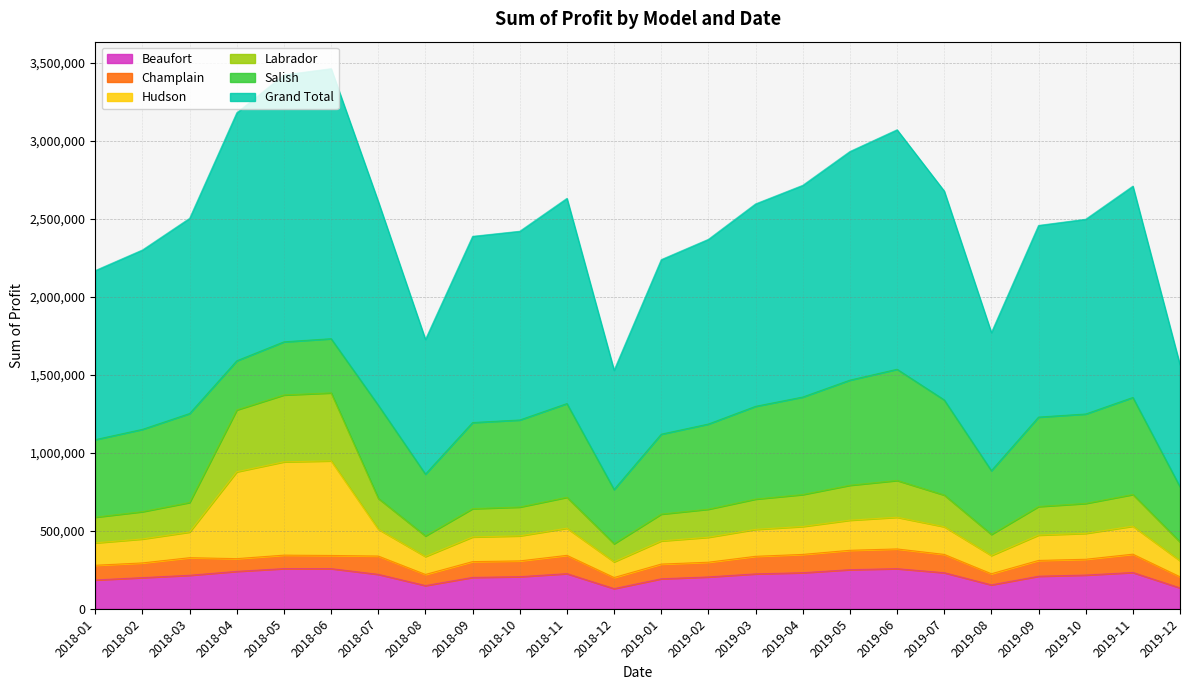

What is the value of the Labrador point at the 16th from the left?

732100.0